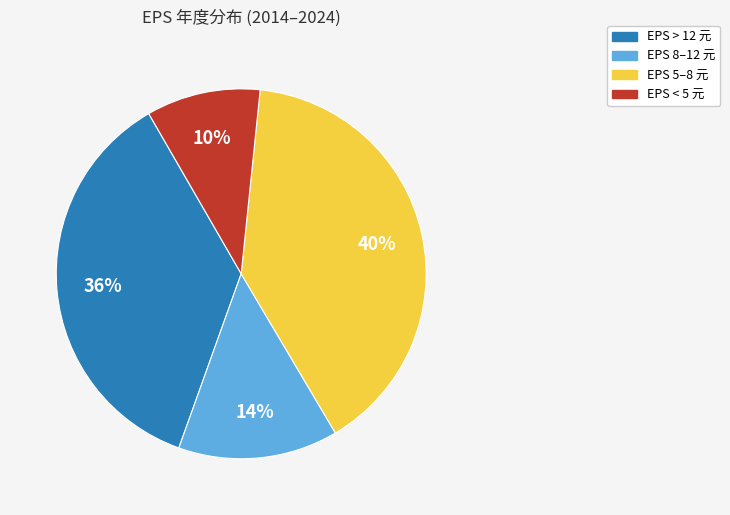

To the nearest percent, what percentage of the pie is EPS < 5 元?

10%